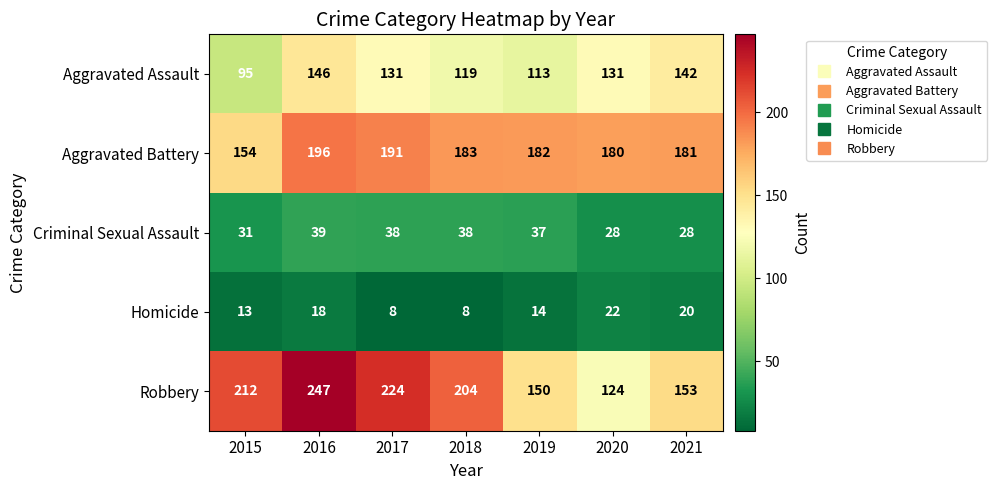

What is the average value of the Criminal Sexual Assault series?

34